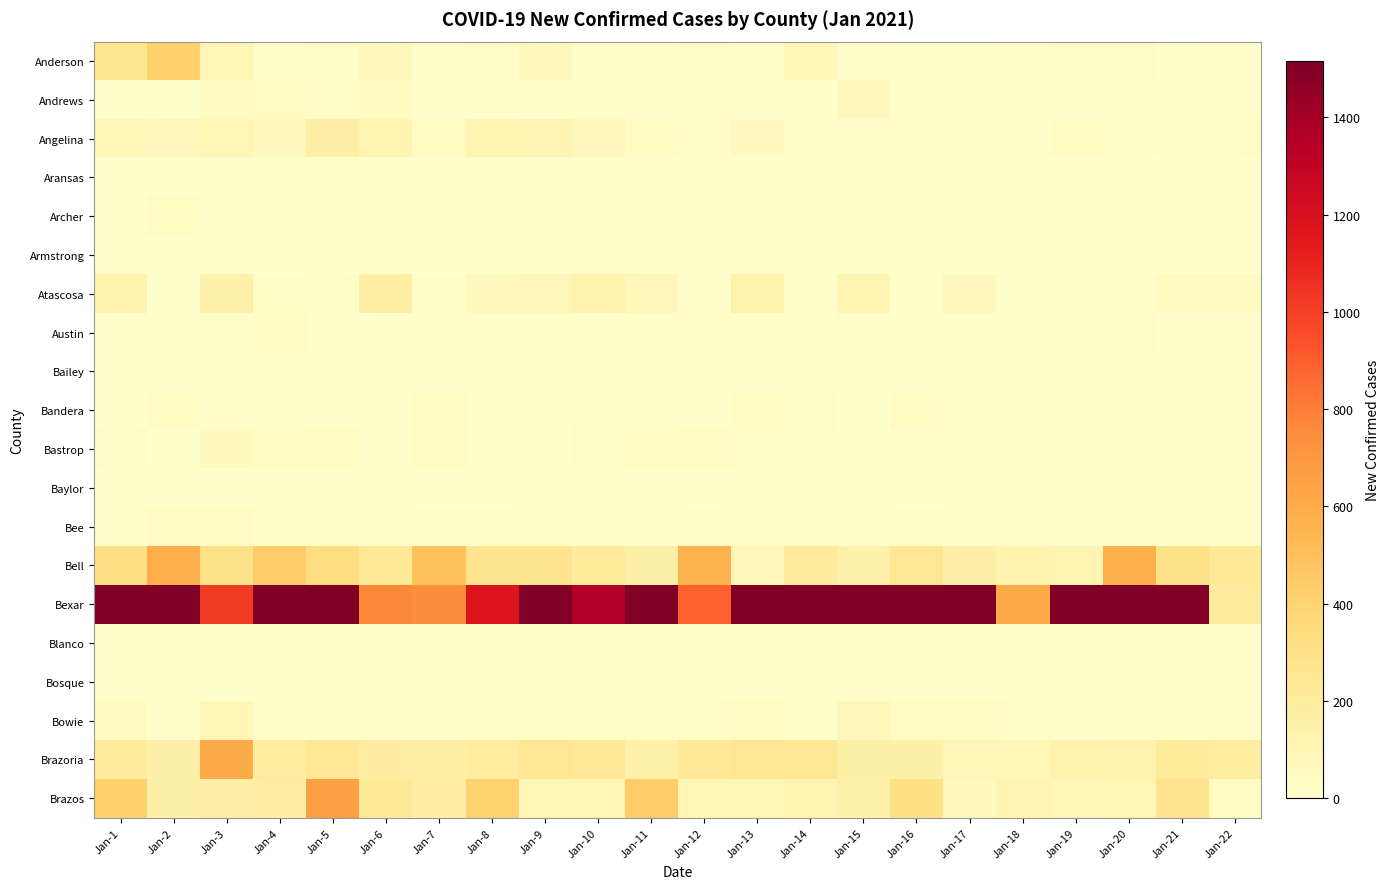

Reading right to left, extract all data points from this chart.

Anderson: Jan-22=7	Jan-21=1	Jan-20=33	Jan-19=21	Jan-18=13	Jan-17=2	Jan-16=2	Jan-15=17	Jan-14=93	Jan-13=12	Jan-12=32	Jan-11=8	Jan-10=17	Jan-9=71	Jan-8=26	Jan-7=17	Jan-6=75	Jan-5=23	Jan-4=14	Jan-3=105	Jan-2=417	Jan-1=257
Andrews: Jan-22=15	Jan-21=1	Jan-20=8	Jan-19=4	Jan-18=6	Jan-17=1	Jan-16=1	Jan-15=70	Jan-14=1	Jan-13=6	Jan-12=17	Jan-11=6	Jan-10=19	Jan-9=6	Jan-8=5	Jan-7=13	Jan-6=48	Jan-5=35	Jan-4=37	Jan-3=48	Jan-2=5	Jan-1=17
Angelina: Jan-22=23	Jan-21=29	Jan-20=22	Jan-19=36	Jan-18=14	Jan-17=18	Jan-16=22	Jan-15=14	Jan-14=10	Jan-13=54	Jan-12=31	Jan-11=39	Jan-10=69	Jan-9=112	Jan-8=117	Jan-7=40	Jan-6=117	Jan-5=161	Jan-4=61	Jan-3=98	Jan-2=70	Jan-1=90
Aransas: Jan-22=5	Jan-21=7	Jan-20=2	Jan-19=5	Jan-18=6	Jan-17=3	Jan-16=11	Jan-15=1	Jan-14=11	Jan-13=2	Jan-12=16	Jan-11=8	Jan-10=12	Jan-9=8	Jan-8=9	Jan-7=1	Jan-6=7	Jan-5=10	Jan-4=2	Jan-3=8	Jan-2=6	Jan-1=1
Archer: Jan-22=1	Jan-21=0	Jan-20=2	Jan-19=1	Jan-18=0	Jan-17=1	Jan-16=3	Jan-15=2	Jan-14=1	Jan-13=5	Jan-12=3	Jan-11=9	Jan-10=5	Jan-9=6	Jan-8=3	Jan-7=3	Jan-6=15	Jan-5=6	Jan-4=18	Jan-3=7	Jan-2=37	Jan-1=6
Armstrong: Jan-22=1	Jan-21=0	Jan-20=1	Jan-19=0	Jan-18=1	Jan-17=0	Jan-16=4	Jan-15=3	Jan-14=0	Jan-13=4	Jan-12=1	Jan-11=0	Jan-10=2	Jan-9=0	Jan-8=1	Jan-7=0	Jan-6=1	Jan-5=1	Jan-4=1	Jan-3=1	Jan-2=1	Jan-1=4
Atascosa: Jan-22=50	Jan-21=50	Jan-20=15	Jan-19=19	Jan-18=14	Jan-17=66	Jan-16=9	Jan-15=118	Jan-14=1	Jan-13=136	Jan-12=10	Jan-11=77	Jan-10=139	Jan-9=79	Jan-8=64	Jan-7=30	Jan-6=170	Jan-5=22	Jan-4=35	Jan-3=145	Jan-2=5	Jan-1=134
Austin: Jan-22=12	Jan-21=5	Jan-20=27	Jan-19=19	Jan-18=15	Jan-17=17	Jan-16=9	Jan-15=18	Jan-14=9	Jan-13=30	Jan-12=18	Jan-11=19	Jan-10=20	Jan-9=18	Jan-8=4	Jan-7=11	Jan-6=11	Jan-5=13	Jan-4=39	Jan-3=22	Jan-2=12	Jan-1=6
Bailey: Jan-22=0	Jan-21=0	Jan-20=1	Jan-19=1	Jan-18=0	Jan-17=3	Jan-16=0	Jan-15=1	Jan-14=0	Jan-13=0	Jan-12=1	Jan-11=1	Jan-10=0	Jan-9=3	Jan-8=2	Jan-7=0	Jan-6=2	Jan-5=2	Jan-4=1	Jan-3=2	Jan-2=2	Jan-1=2
Bandera: Jan-22=6	Jan-21=10	Jan-20=11	Jan-19=7	Jan-18=6	Jan-17=9	Jan-16=41	Jan-15=1	Jan-14=29	Jan-13=38	Jan-12=8	Jan-11=32	Jan-10=20	Jan-9=10	Jan-8=7	Jan-7=37	Jan-6=13	Jan-5=11	Jan-4=32	Jan-3=17	Jan-2=38	Jan-1=1
Bastrop: Jan-22=8	Jan-21=4	Jan-20=16	Jan-19=34	Jan-18=35	Jan-17=16	Jan-16=8	Jan-15=1	Jan-14=6	Jan-13=32	Jan-12=39	Jan-11=37	Jan-10=26	Jan-9=5	Jan-8=16	Jan-7=38	Jan-6=12	Jan-5=39	Jan-4=42	Jan-3=62	Jan-2=4	Jan-1=19
Baylor: Jan-22=1	Jan-21=0	Jan-20=0	Jan-19=2	Jan-18=0	Jan-17=1	Jan-16=0	Jan-15=0	Jan-14=0	Jan-13=0	Jan-12=1	Jan-11=1	Jan-10=0	Jan-9=2	Jan-8=0	Jan-7=0	Jan-6=2	Jan-5=1	Jan-4=0	Jan-3=0	Jan-2=0	Jan-1=0
Bee: Jan-22=0	Jan-21=4	Jan-20=0	Jan-19=1	Jan-18=1	Jan-17=15	Jan-16=25	Jan-15=12	Jan-14=10	Jan-13=21	Jan-12=24	Jan-11=10	Jan-10=10	Jan-9=23	Jan-8=27	Jan-7=30	Jan-6=22	Jan-5=22	Jan-4=11	Jan-3=44	Jan-2=39	Jan-1=7
Bell: Jan-22=227	Jan-21=287	Jan-20=575	Jan-19=117	Jan-18=125	Jan-17=160	Jan-16=253	Jan-15=145	Jan-14=206	Jan-13=77	Jan-12=559	Jan-11=159	Jan-10=209	Jan-9=270	Jan-8=269	Jan-7=494	Jan-6=220	Jan-5=330	Jan-4=436	Jan-3=295	Jan-2=592	Jan-1=308
Bexar: Jan-22=200	Jan-21=1561	Jan-20=2054	Jan-19=2343	Jan-18=607	Jan-17=3241	Jan-16=1549	Jan-15=2597	Jan-14=2600	Jan-13=1600	Jan-12=890	Jan-11=2022	Jan-10=1355	Jan-9=2718	Jan-8=1167	Jan-7=750	Jan-6=775	Jan-5=1636	Jan-4=1613	Jan-3=1018	Jan-2=1907	Jan-1=3137
Blanco: Jan-22=0	Jan-21=3	Jan-20=10	Jan-19=0	Jan-18=1	Jan-17=0	Jan-16=3	Jan-15=1	Jan-14=3	Jan-13=0	Jan-12=1	Jan-11=4	Jan-10=1	Jan-9=2	Jan-8=0	Jan-7=4	Jan-6=0	Jan-5=4	Jan-4=2	Jan-3=3	Jan-2=1	Jan-1=5
Bosque: Jan-22=0	Jan-21=3	Jan-20=5	Jan-19=0	Jan-18=3	Jan-17=1	Jan-16=1	Jan-15=7	Jan-14=8	Jan-13=2	Jan-12=3	Jan-11=9	Jan-10=12	Jan-9=3	Jan-8=1	Jan-7=17	Jan-6=25	Jan-5=2	Jan-4=2	Jan-3=2	Jan-2=15	Jan-1=8
Bowie: Jan-22=15	Jan-21=14	Jan-20=19	Jan-19=7	Jan-18=35	Jan-17=43	Jan-16=45	Jan-15=82	Jan-14=16	Jan-13=43	Jan-12=29	Jan-11=26	Jan-10=25	Jan-9=24	Jan-8=20	Jan-7=35	Jan-6=18	Jan-5=8	Jan-4=16	Jan-3=93	Jan-2=13	Jan-1=49
Brazoria: Jan-22=194	Jan-21=208	Jan-20=127	Jan-19=140	Jan-18=88	Jan-17=101	Jan-16=158	Jan-15=154	Jan-14=247	Jan-13=246	Jan-12=222	Jan-11=146	Jan-10=221	Jan-9=244	Jan-8=192	Jan-7=166	Jan-6=187	Jan-5=236	Jan-4=192	Jan-3=603	Jan-2=152	Jan-1=196
Brazos: Jan-22=40	Jan-21=282	Jan-20=102	Jan-19=90	Jan-18=108	Jan-17=61	Jan-16=310	Jan-15=143	Jan-14=117	Jan-13=105	Jan-12=106	Jan-11=434	Jan-10=101	Jan-9=103	Jan-8=413	Jan-7=172	Jan-6=222	Jan-5=662	Jan-4=175	Jan-3=162	Jan-2=152	Jan-1=417